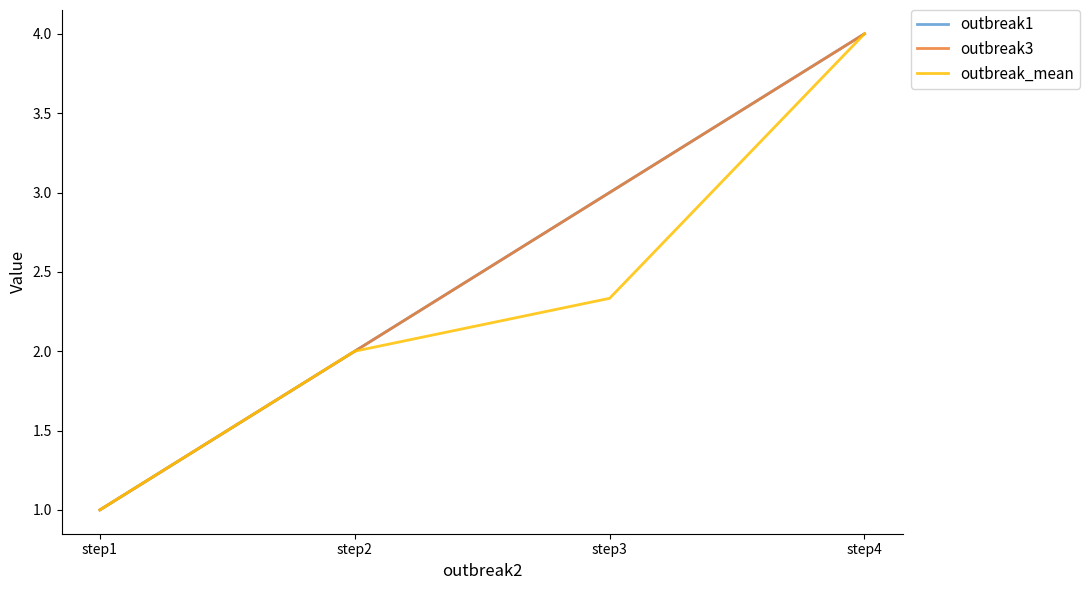

Reading right to left, transcribe all the data shown in this chart.

outbreak1: step4=4.0	step3=3.0	step2=2.0	step1=1.0
outbreak3: step4=4.0	step3=3.0	step2=2.0	step1=1.0
outbreak_mean: step4=4.0	step3=2.3	step2=2.0	step1=1.0